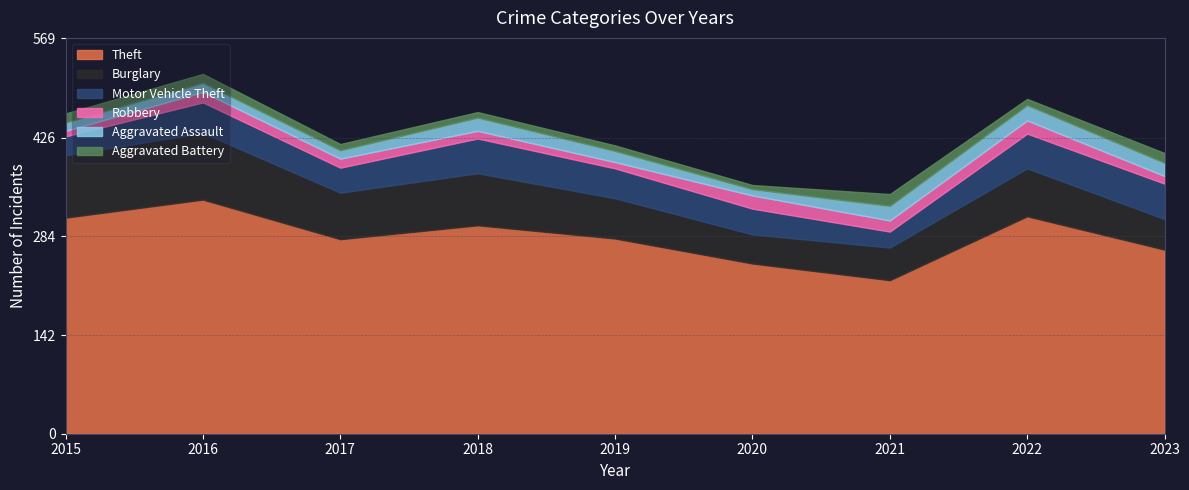

After their last crossing, which series has the higher values: Aggravated Assault or Robbery?

Aggravated Assault